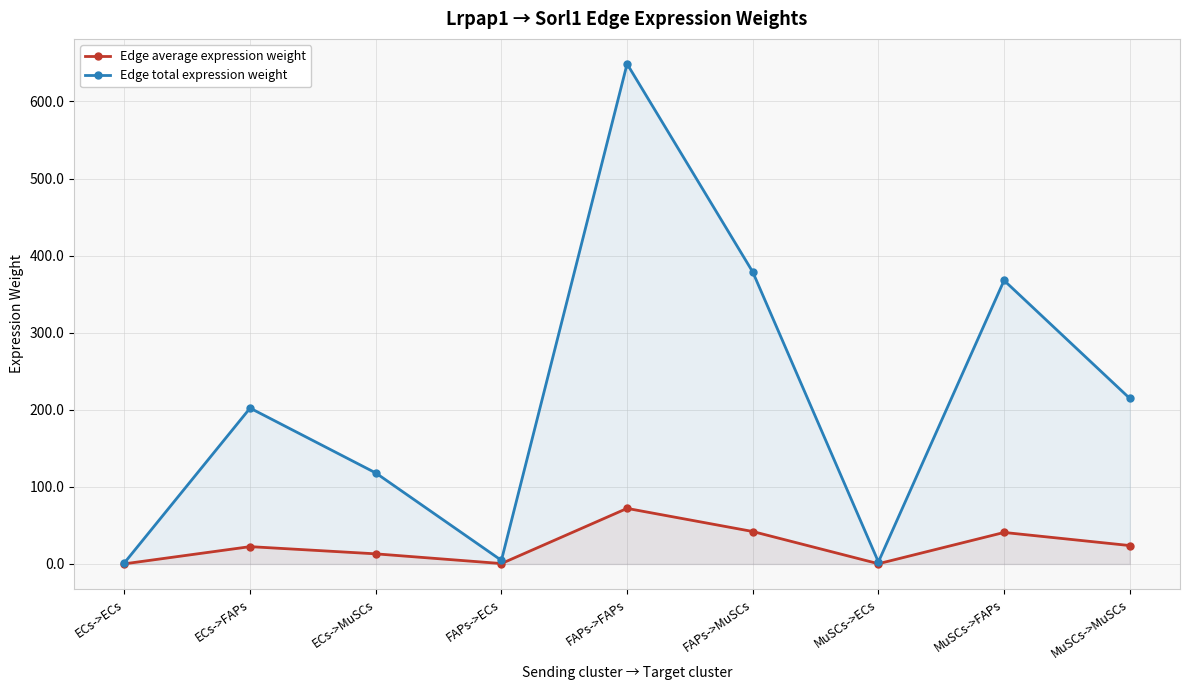

Rank the series at ECs->ECs from lowest to highest value.

Edge average expression weight, Edge total expression weight